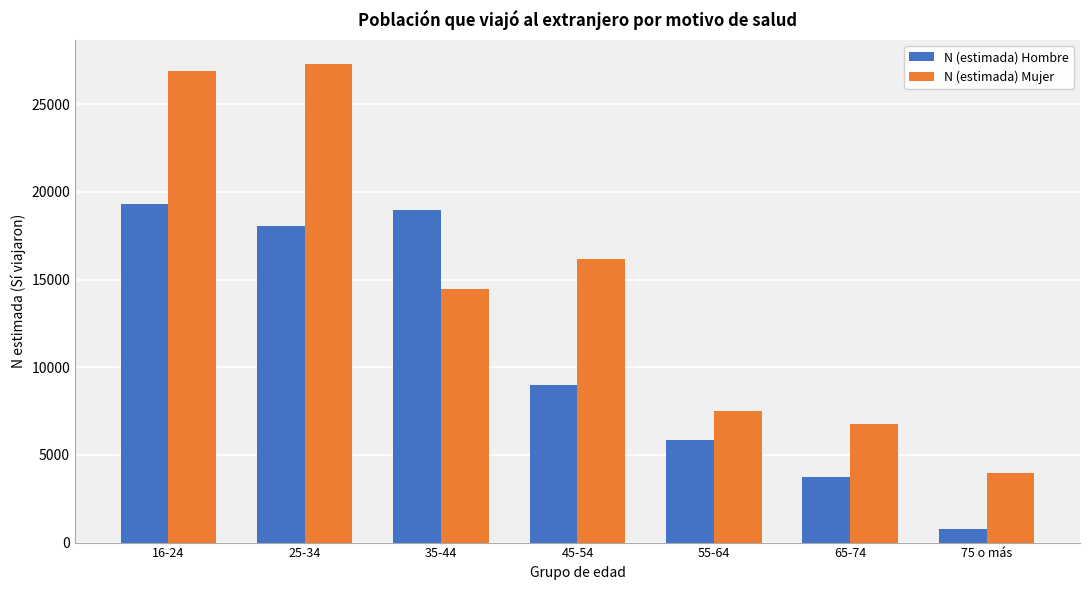

Reading left to right, what are all the values shown in this chart?

N (estimada) Hombre: 19318	18043	18985	9008	5871	3746	795
N (estimada) Mujer: 26876	27304	14468	16163	7517	6774	3973